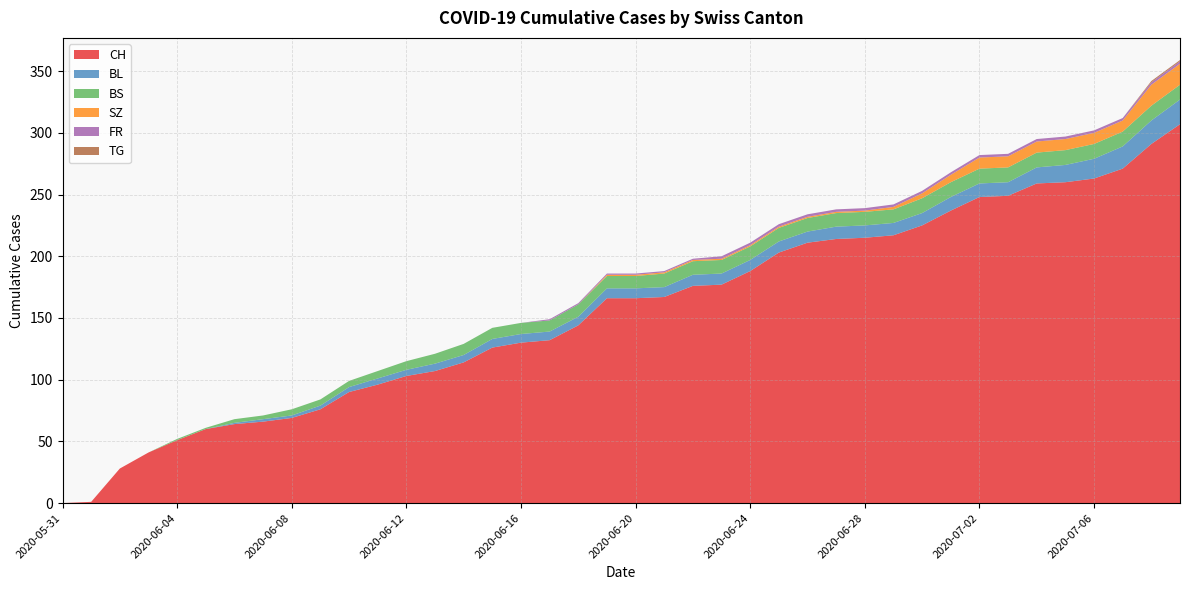

Reading right to left, transcribe all the data shown in this chart.

CH: 2020-07-09=307	2020-07-08=291	2020-07-07=271	2020-07-06=263	2020-07-05=260	2020-07-04=259	2020-07-03=249	2020-07-02=248	2020-07-01=237	2020-06-30=225	2020-06-29=217	2020-06-28=215	2020-06-27=214	2020-06-26=211	2020-06-25=203	2020-06-24=188	2020-06-23=177	2020-06-22=176	2020-06-21=167	2020-06-20=166	2020-06-19=166	2020-06-18=144	2020-06-17=132	2020-06-16=130	2020-06-15=126	2020-06-14=114	2020-06-13=107	2020-06-12=103	2020-06-11=96	2020-06-10=90	2020-06-09=76	2020-06-08=69	2020-06-07=66	2020-06-06=64	2020-06-05=60	2020-06-04=51	2020-06-03=41	2020-06-02=28	2020-06-01=1	2020-05-31=0
BL: 2020-07-09=20	2020-07-08=19	2020-07-07=18	2020-07-06=16	2020-07-05=14	2020-07-04=13	2020-07-03=11	2020-07-02=11	2020-07-01=11	2020-06-30=10	2020-06-29=10	2020-06-28=10	2020-06-27=10	2020-06-26=9	2020-06-25=9	2020-06-24=9	2020-06-23=9	2020-06-22=9	2020-06-21=8	2020-06-20=8	2020-06-19=8	2020-06-18=7	2020-06-17=7	2020-06-16=7	2020-06-15=7	2020-06-14=6	2020-06-13=6	2020-06-12=5	2020-06-11=5	2020-06-10=4	2020-06-09=3	2020-06-08=2	2020-06-07=2	2020-06-06=1	2020-06-05=0	2020-06-04=0	2020-06-03=0	2020-06-02=0	2020-06-01=0	2020-05-31=0
BS: 2020-07-09=12	2020-07-08=12	2020-07-07=12	2020-07-06=12	2020-07-05=12	2020-07-04=12	2020-07-03=12	2020-07-02=12	2020-07-01=12	2020-06-30=12	2020-06-29=11	2020-06-28=11	2020-06-27=11	2020-06-26=11	2020-06-25=11	2020-06-24=11	2020-06-23=11	2020-06-22=11	2020-06-21=11	2020-06-20=10	2020-06-19=10	2020-06-18=10	2020-06-17=9	2020-06-16=9	2020-06-15=9	2020-06-14=9	2020-06-13=8	2020-06-12=7	2020-06-11=6	2020-06-10=5	2020-06-09=5	2020-06-08=5	2020-06-07=3	2020-06-06=3	2020-06-05=1	2020-06-04=1	2020-06-03=0	2020-06-02=0	2020-06-01=0	2020-05-31=0
SZ: 2020-07-09=17	2020-07-08=17	2020-07-07=9	2020-07-06=9	2020-07-05=9	2020-07-04=9	2020-07-03=9	2020-07-02=9	2020-07-01=6	2020-06-30=4	2020-06-29=2	2020-06-28=1	2020-06-27=1	2020-06-26=1	2020-06-25=1	2020-06-24=1	2020-06-23=1	2020-06-22=1	2020-06-21=1	2020-06-20=1	2020-06-19=1	2020-06-18=0	2020-06-17=0	2020-06-16=0	2020-06-15=0	2020-06-14=0	2020-06-13=0	2020-06-12=0	2020-06-11=0	2020-06-10=0	2020-06-09=0	2020-06-08=0	2020-06-07=0	2020-06-06=0	2020-06-05=0	2020-06-04=0	2020-06-03=0	2020-06-02=0	2020-06-01=0	2020-05-31=0
FR: 2020-07-09=2	2020-07-08=2	2020-07-07=2	2020-07-06=2	2020-07-05=2	2020-07-04=2	2020-07-03=2	2020-07-02=2	2020-07-01=2	2020-06-30=2	2020-06-29=2	2020-06-28=2	2020-06-27=2	2020-06-26=2	2020-06-25=2	2020-06-24=2	2020-06-23=2	2020-06-22=1	2020-06-21=1	2020-06-20=1	2020-06-19=1	2020-06-18=1	2020-06-17=1	2020-06-16=0	2020-06-15=0	2020-06-14=0	2020-06-13=0	2020-06-12=0	2020-06-11=0	2020-06-10=0	2020-06-09=0	2020-06-08=0	2020-06-07=0	2020-06-06=0	2020-06-05=0	2020-06-04=0	2020-06-03=0	2020-06-02=0	2020-06-01=0	2020-05-31=0
TG: 2020-07-09=1	2020-07-08=1	2020-07-07=0	2020-07-06=0	2020-07-05=0	2020-07-04=0	2020-07-03=0	2020-07-02=0	2020-07-01=0	2020-06-30=0	2020-06-29=0	2020-06-28=0	2020-06-27=0	2020-06-26=0	2020-06-25=0	2020-06-24=0	2020-06-23=0	2020-06-22=0	2020-06-21=0	2020-06-20=0	2020-06-19=0	2020-06-18=0	2020-06-17=0	2020-06-16=0	2020-06-15=0	2020-06-14=0	2020-06-13=0	2020-06-12=0	2020-06-11=0	2020-06-10=0	2020-06-09=0	2020-06-08=0	2020-06-07=0	2020-06-06=0	2020-06-05=0	2020-06-04=0	2020-06-03=0	2020-06-02=0	2020-06-01=0	2020-05-31=0